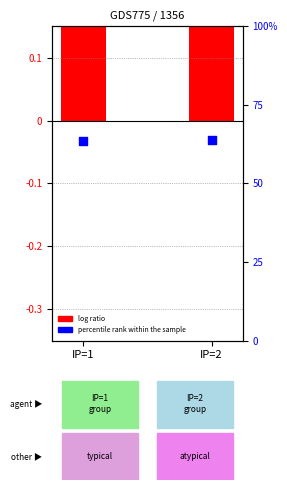

Is the value of percentile rank within the sample at IP=2 greater than the value of log ratio at IP=2?

Yes